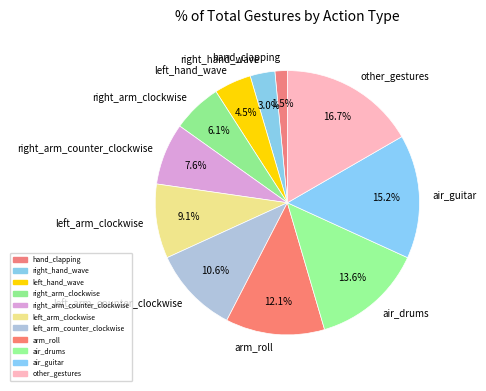

Is there any slice that represents more than half of the pie?

No